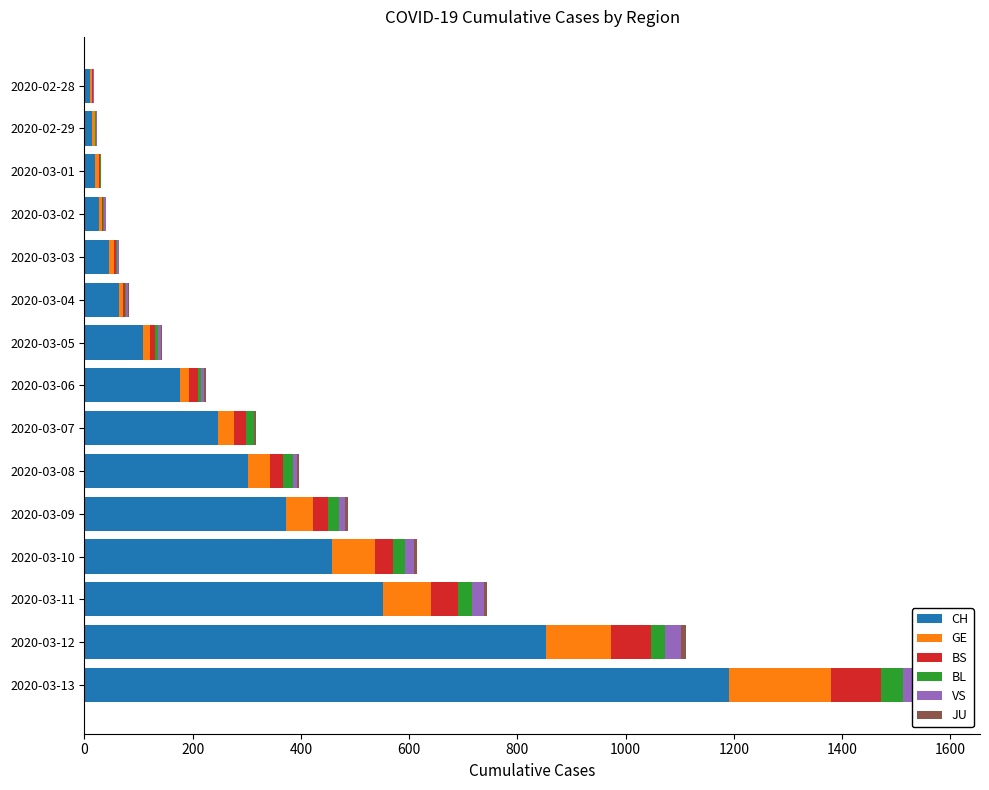

What position from the left is 2020-03-05?

7